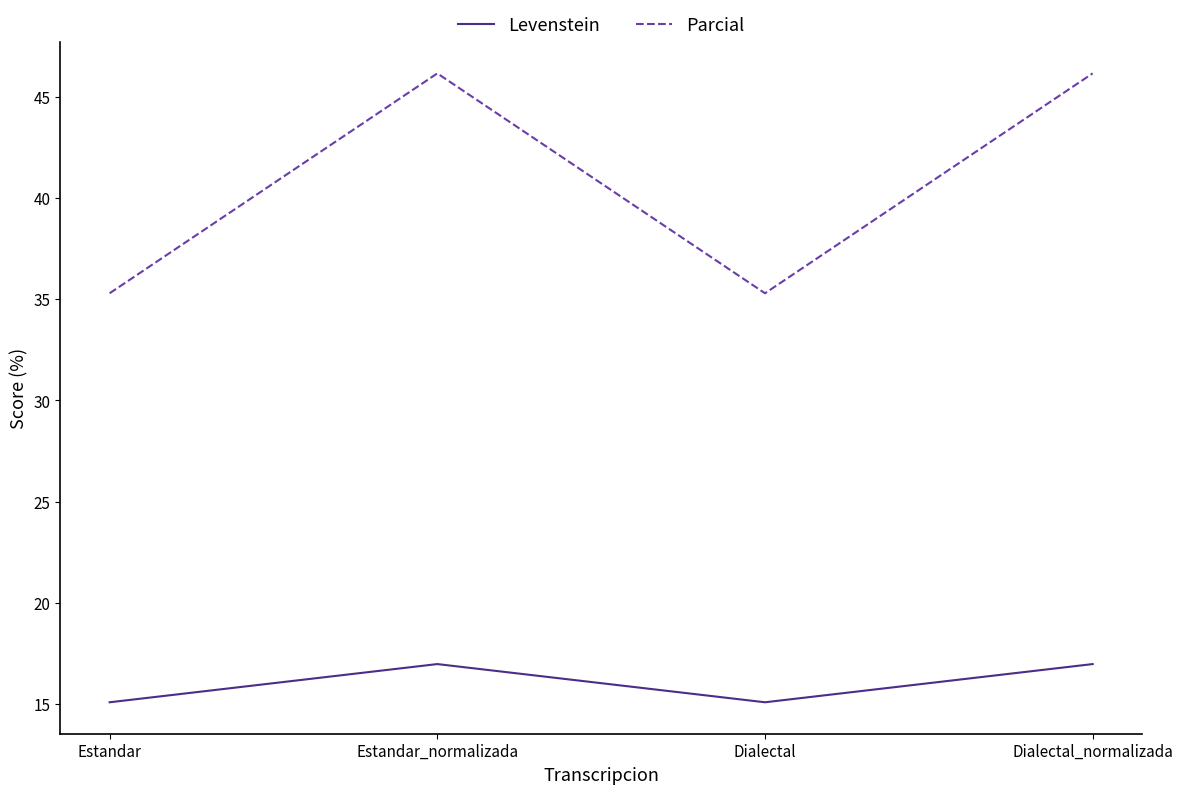

Is it true that Levenstein equals 17.0 at Dialectal_normalizada?

True